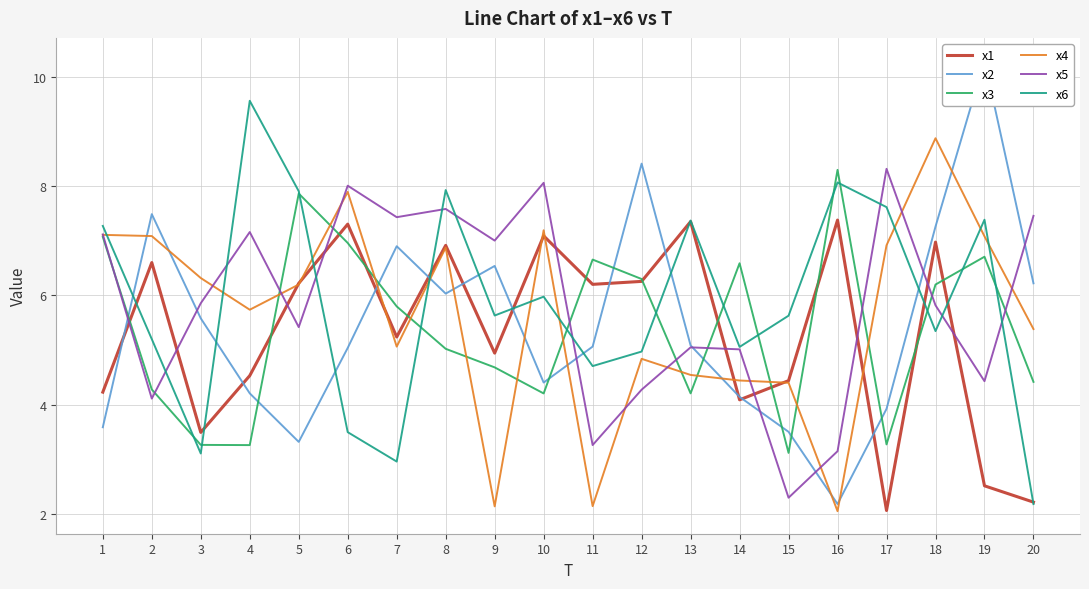

How many interior local valleys does the x1 series have?

6